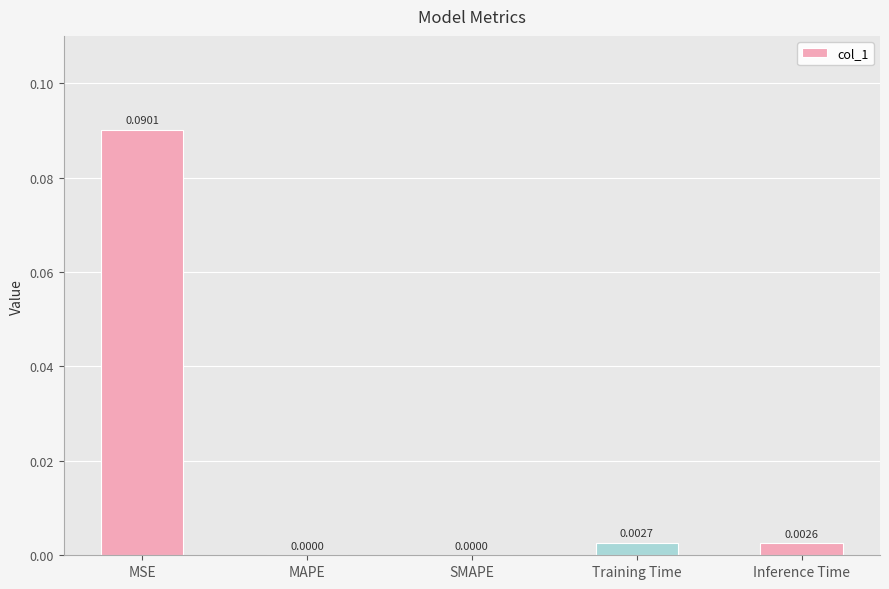

Does the chart contain stacked bars?

No